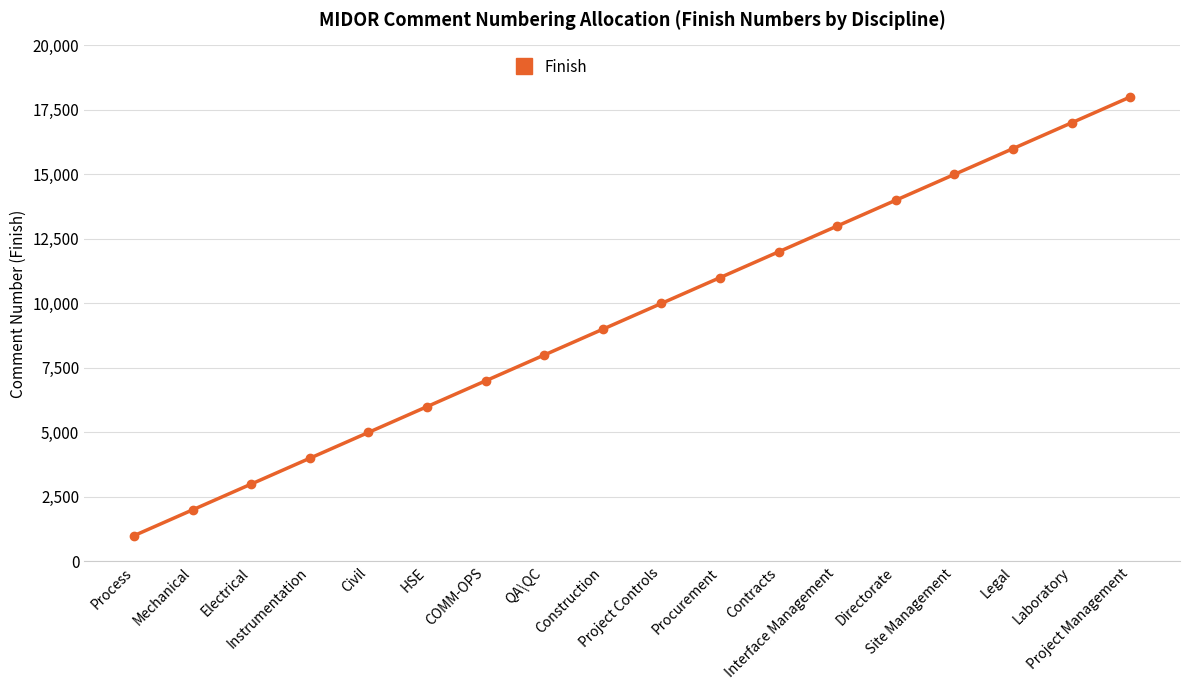

How many values are below 10000?

9